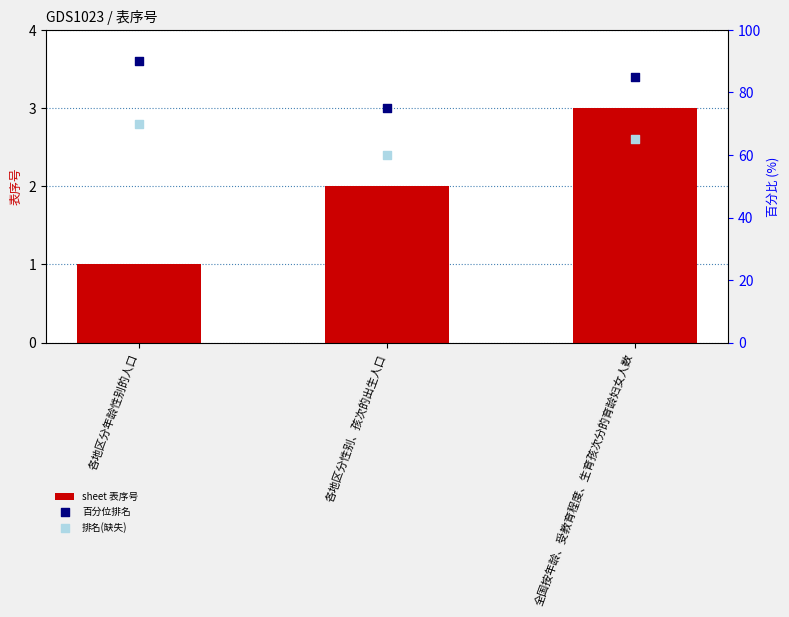

At which category is the sum across all series the highest?

各地区分年龄性别的人口